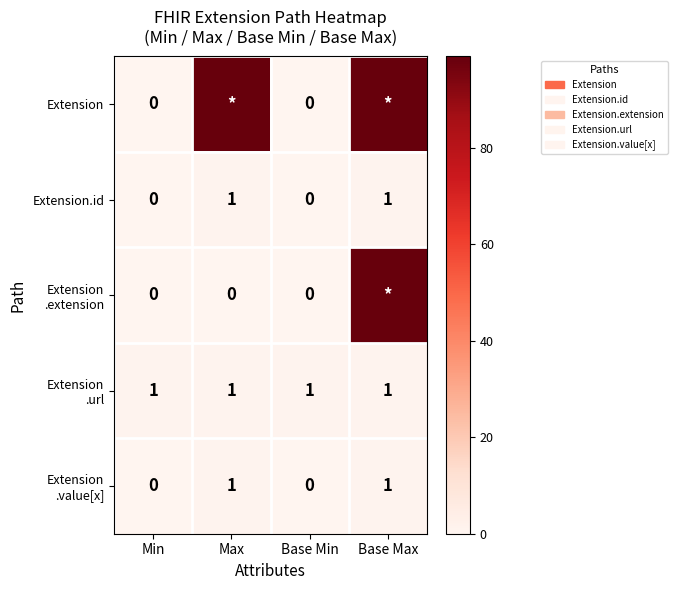

The value of Extension.id at Max is 1. True or false?

True